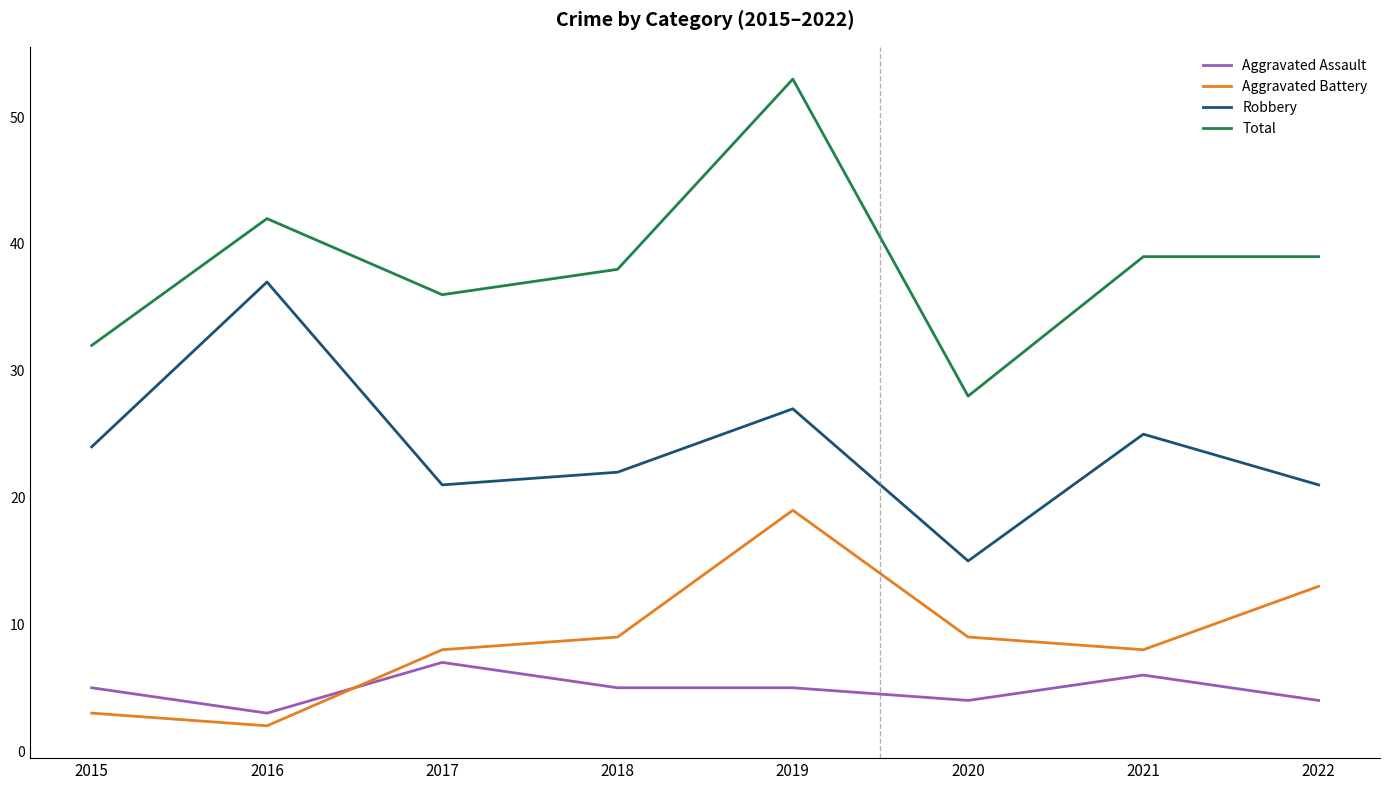

The value of Total at 2016 is 13. True or false?

False